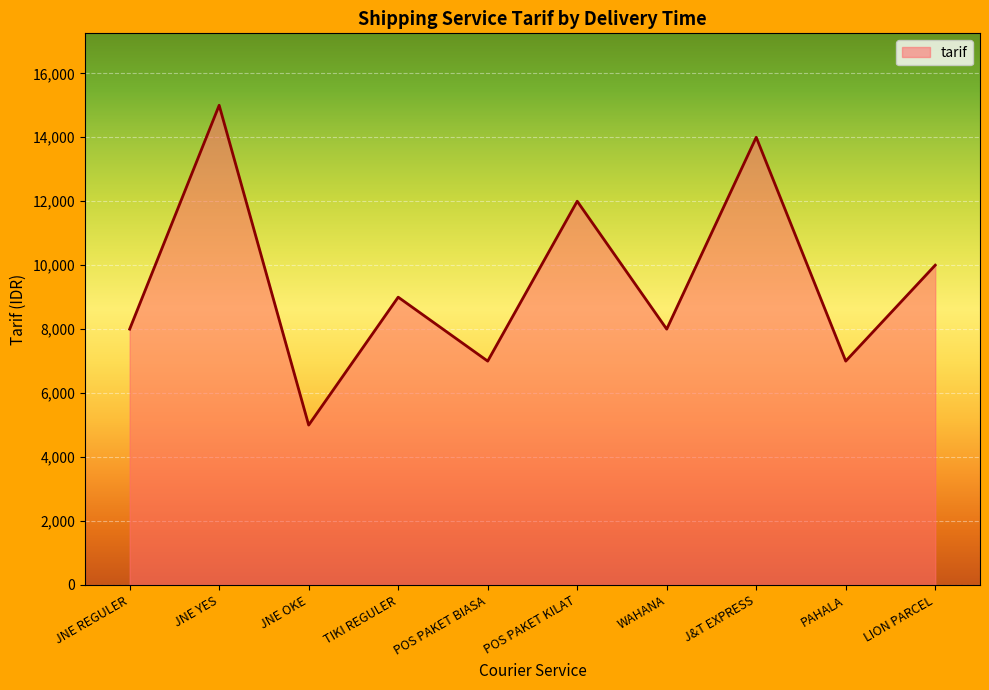

True or false: the data shows 2843 at POS PAKET KILAT.

False